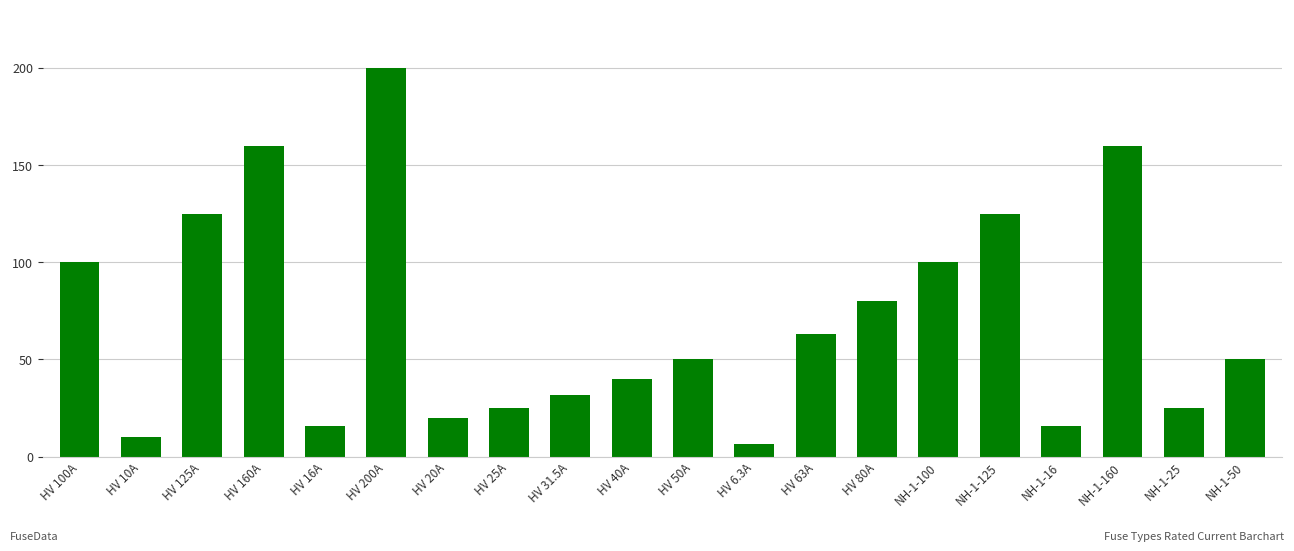

True or false: the data shows 11.3 at HV 25A.

False